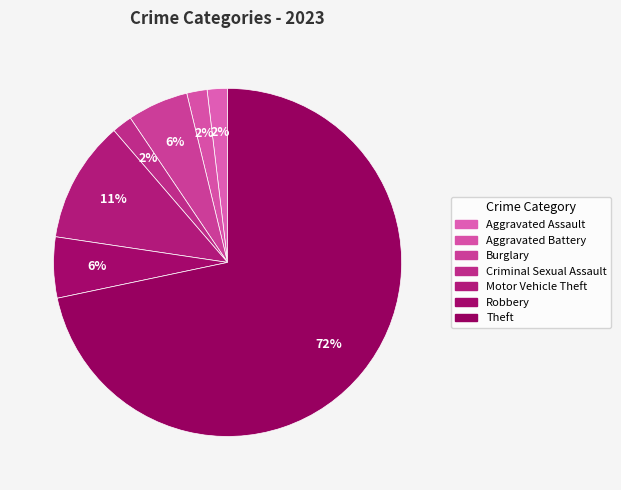

What is the majority slice?

Theft